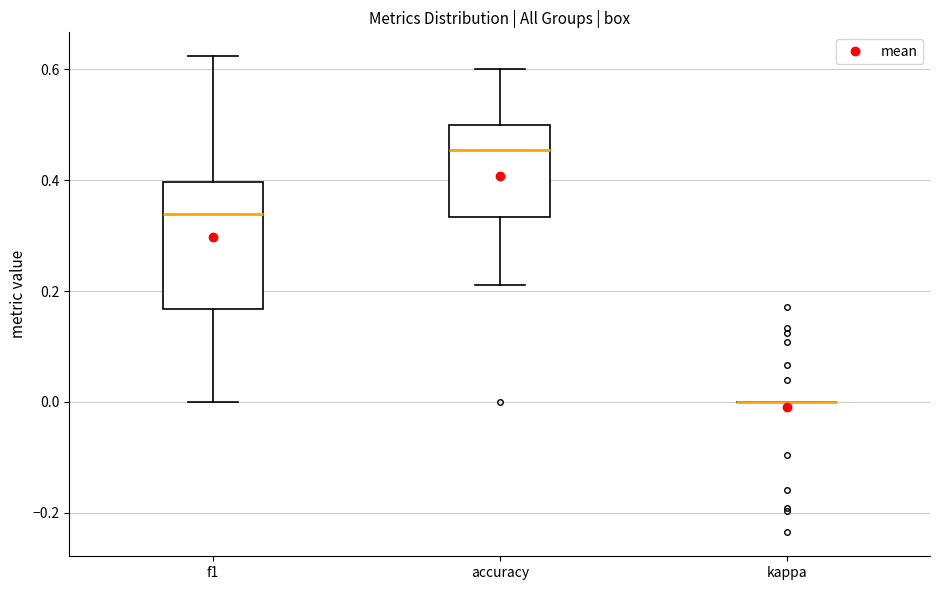

Reading left to right, read every box against the y-axis: the position of its median line, the range the box covers, and the ends of its whiskers. The values are not printed on the chart, so give them approximately, as read against the axis.

f1: median 0.34, box 0.16 to 0.40, whiskers 0.00 to 0.62
accuracy: median 0.46, box 0.34 to 0.50, whiskers 0.22 to 0.60
kappa: box collapsed to a line at 0.00, whiskers 0.00 to 0.00